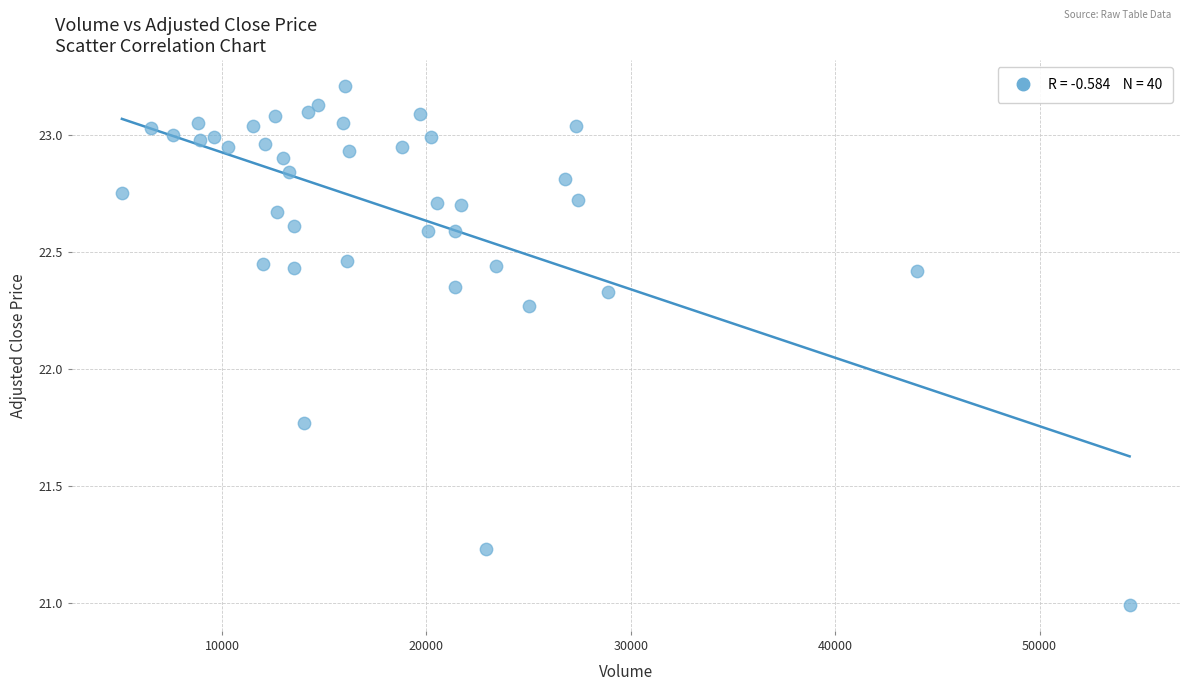

What is the range of X values (max minus min)?

49307.0